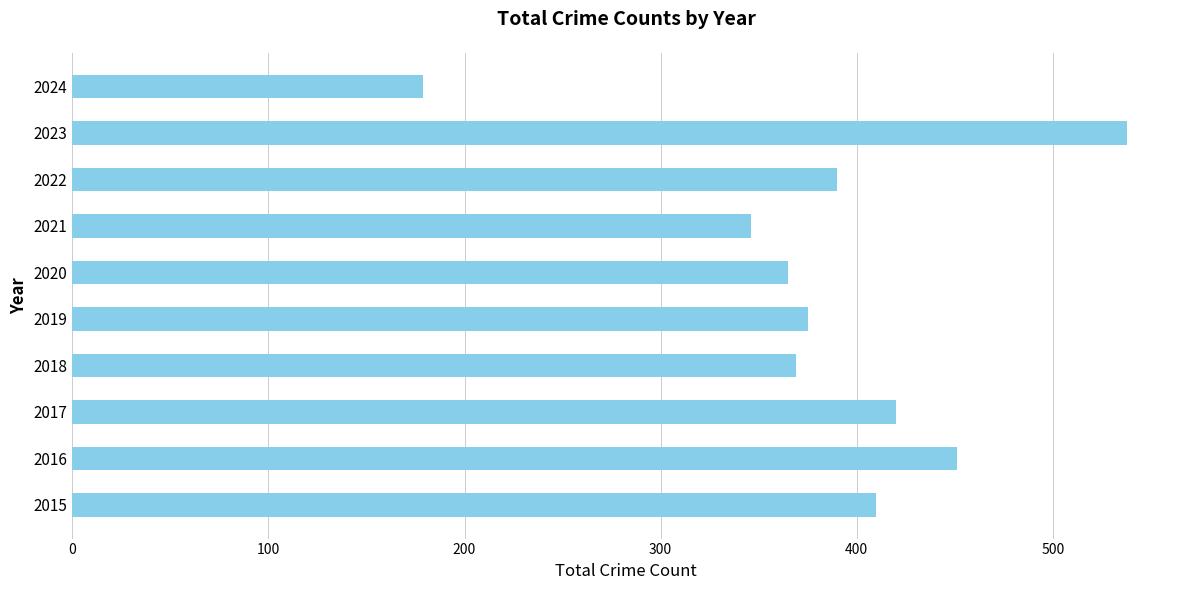

What is the difference between the maximum and minimum values?

359